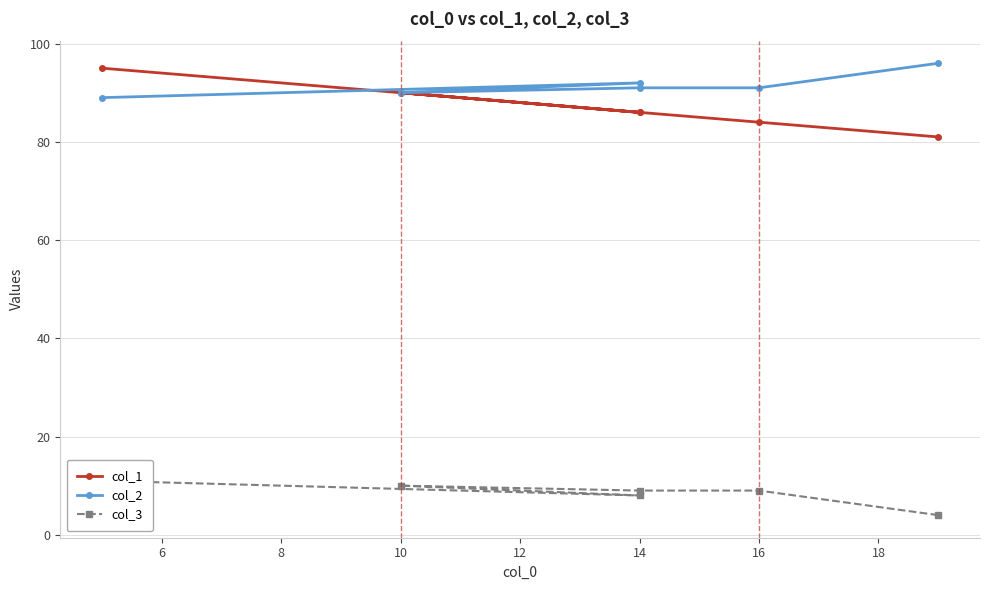

What is the total value across all series at 14?

186